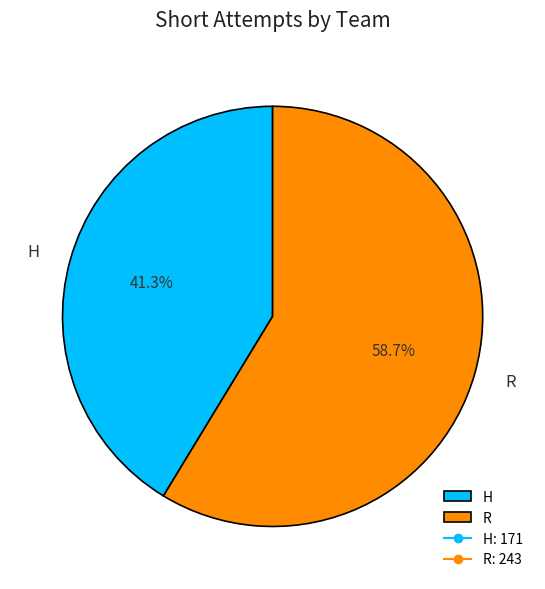

Which slice is the smallest?

H